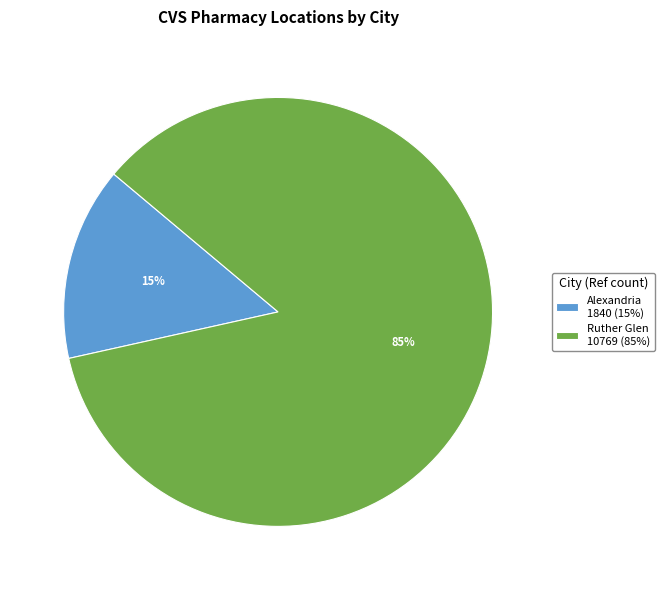

Which category accounts for the majority?

Ruther Glen